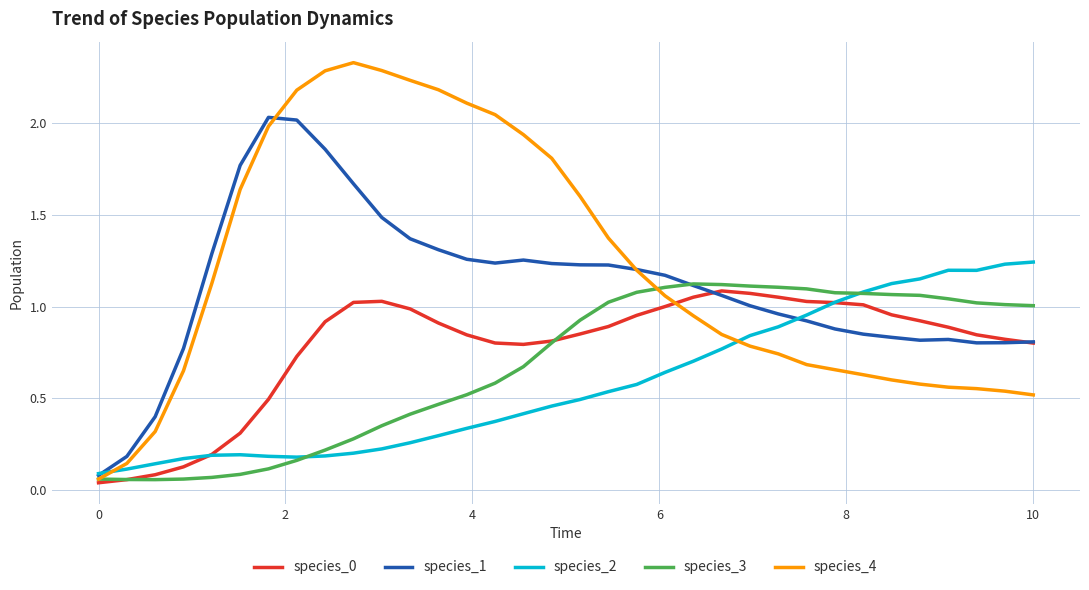

Which series has the largest total across all categories?

species_4